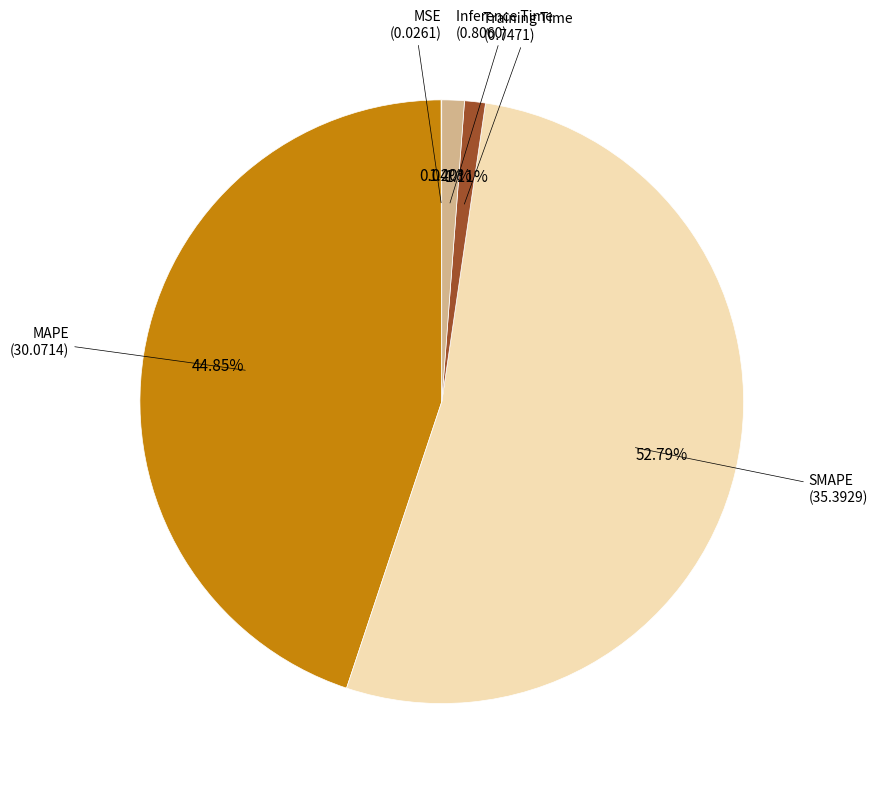

Rank the categories by value from highest to lowest.

SMAPE, MAPE, Inference Time, Training Time, MSE